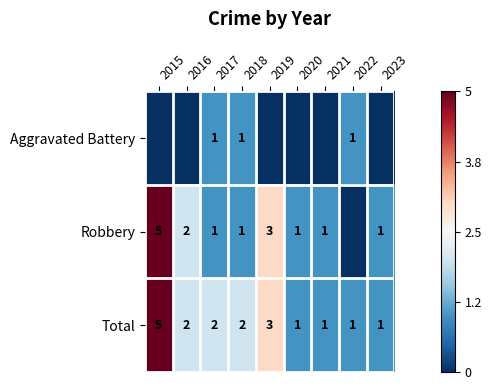

What is the highest value of the Total series?

5